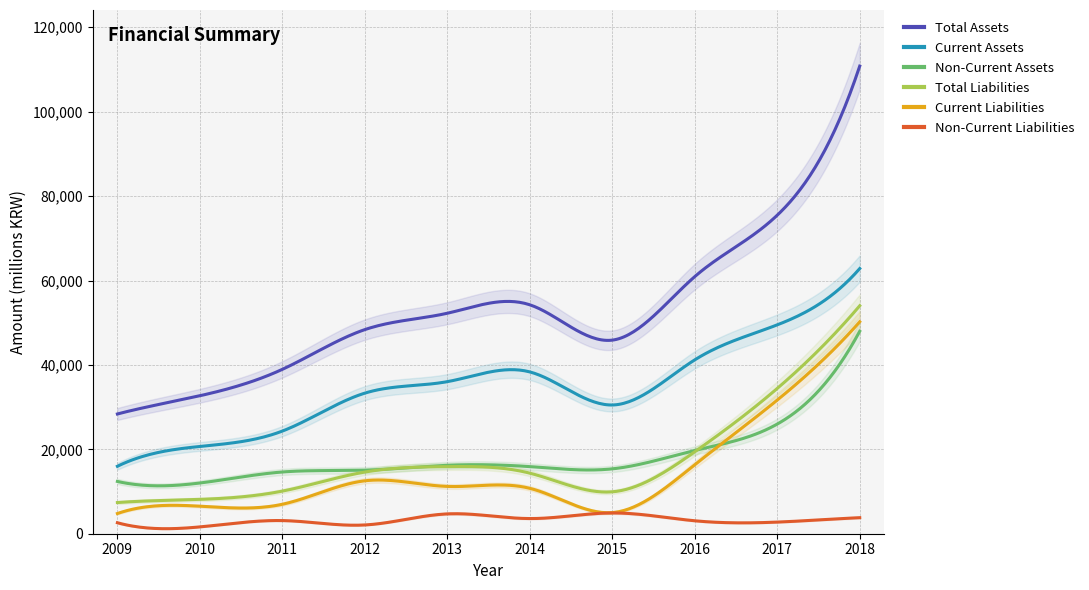

What is the difference between the second highest and minimum values in the Current Liabilities series?

26882475